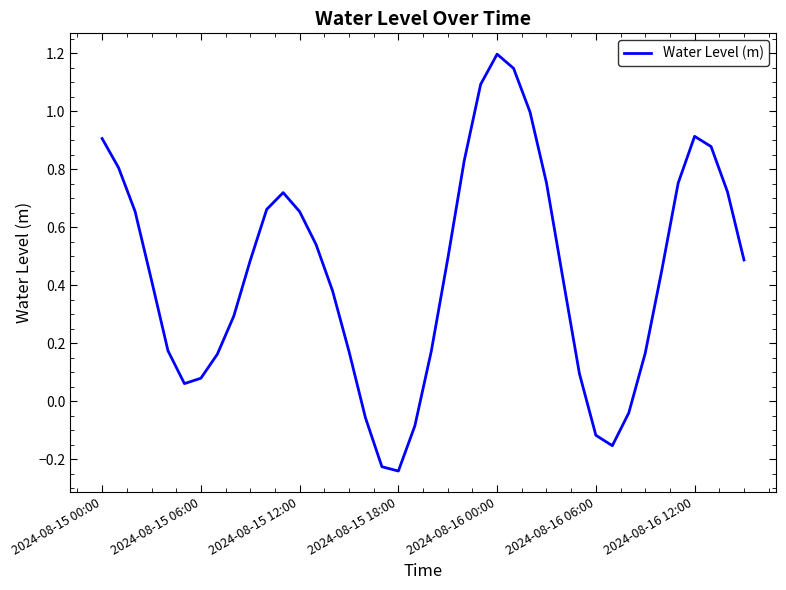

How many values are above zero?

33